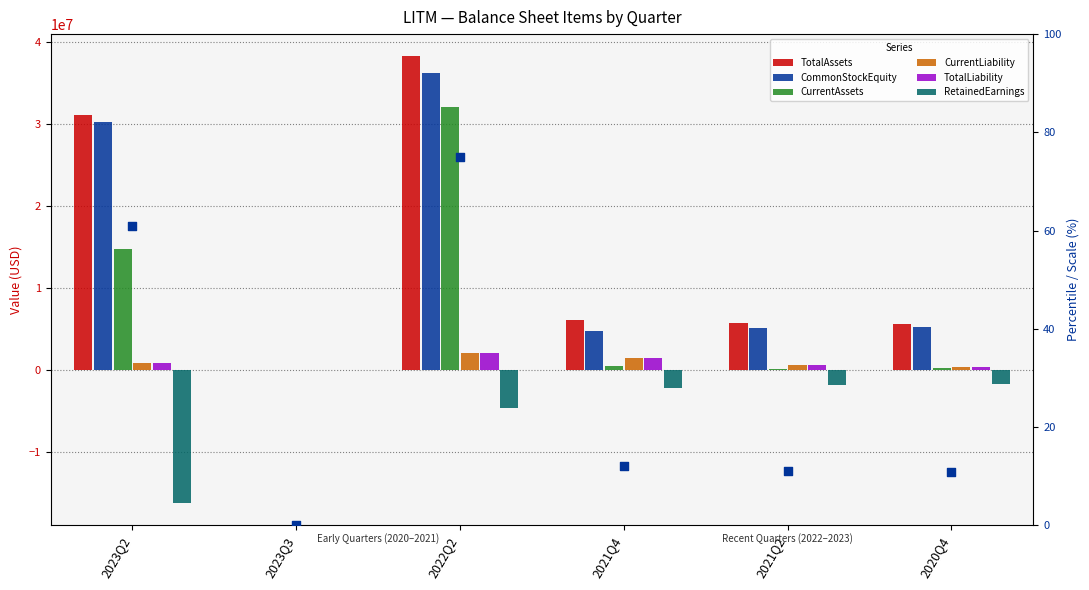

At how many categories does at least one series exceed -624248?

6